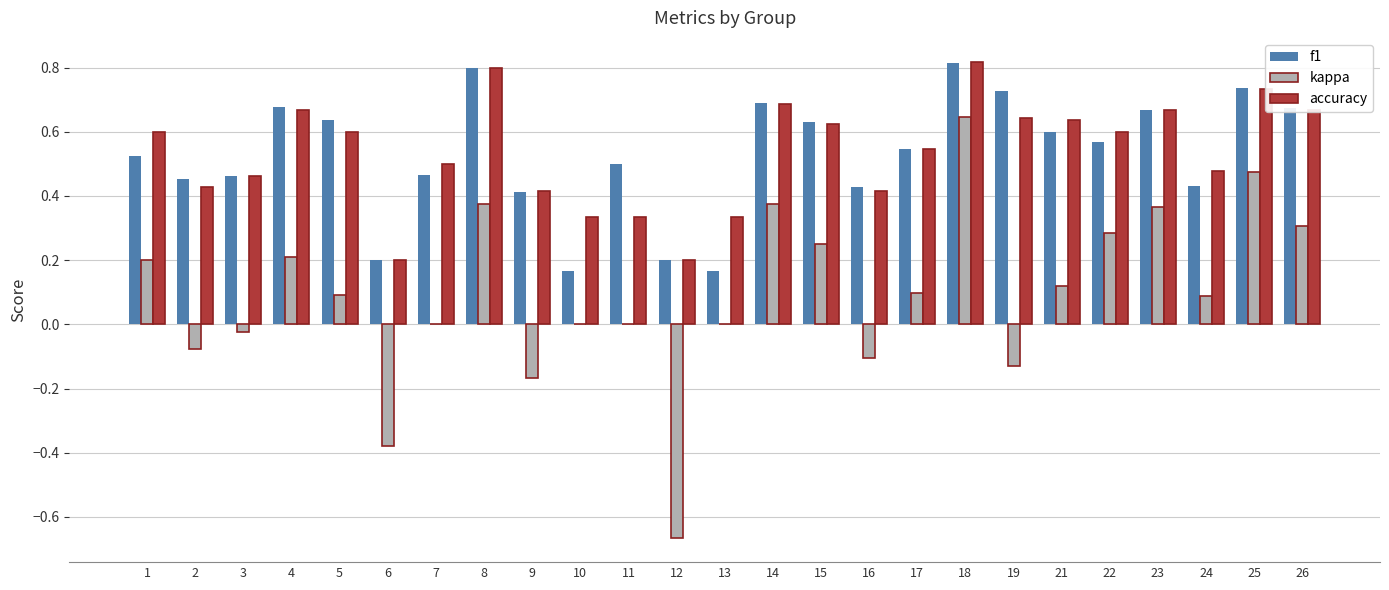

True or false: kappa has a value of -0.3 at 9.

False